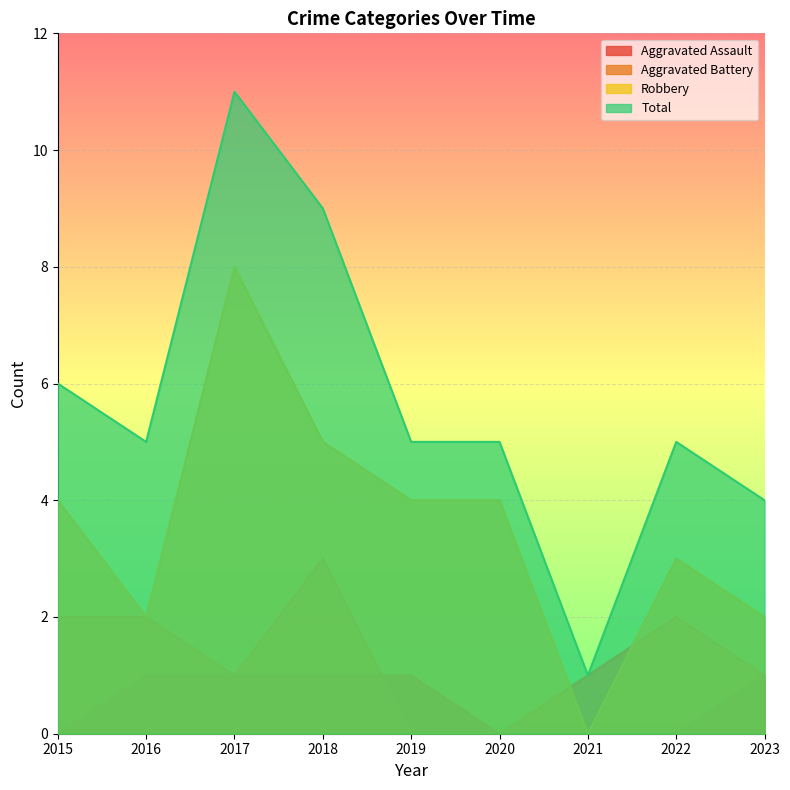

Count the number of categories in the chart.

9